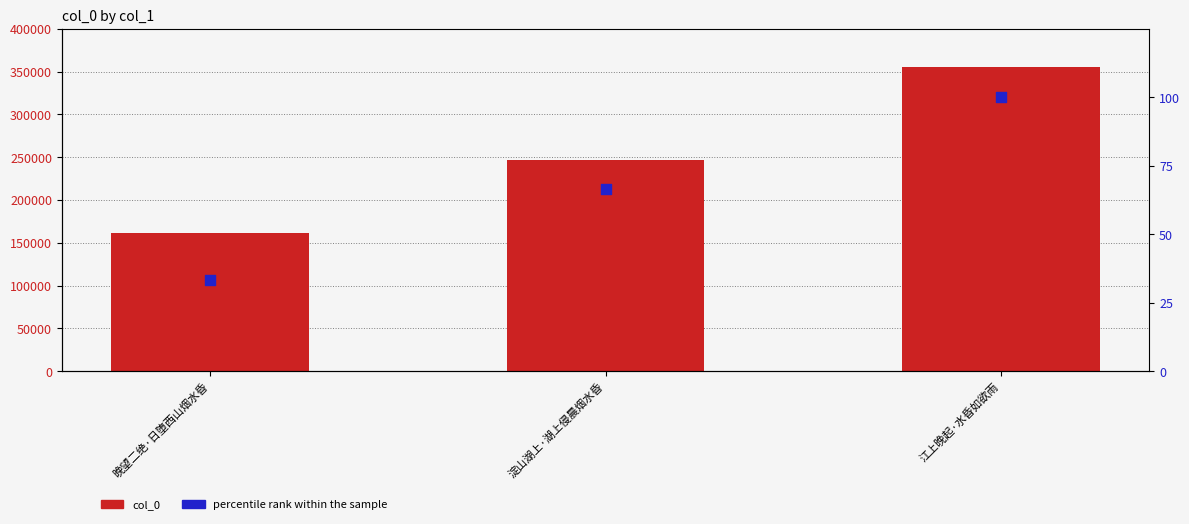

Which series reaches the minimum Y coordinate?

percentile rank within the sample